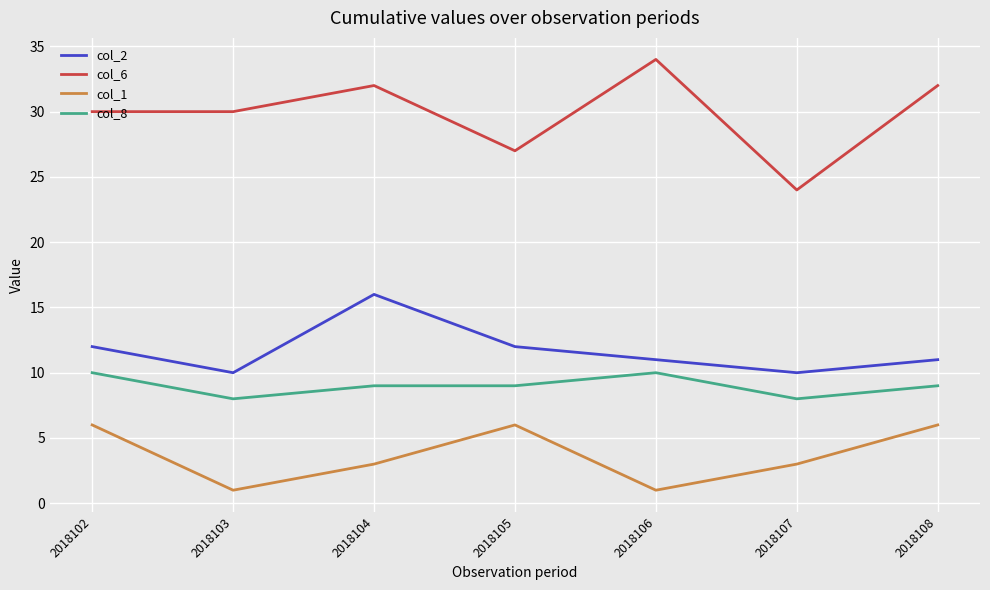

Reading right to left, extract all data points from this chart.

col_2: 11	10	11	12	16	10	12
col_6: 32	24	34	27	32	30	30
col_1: 6	3	1	6	3	1	6
col_8: 9	8	10	9	9	8	10